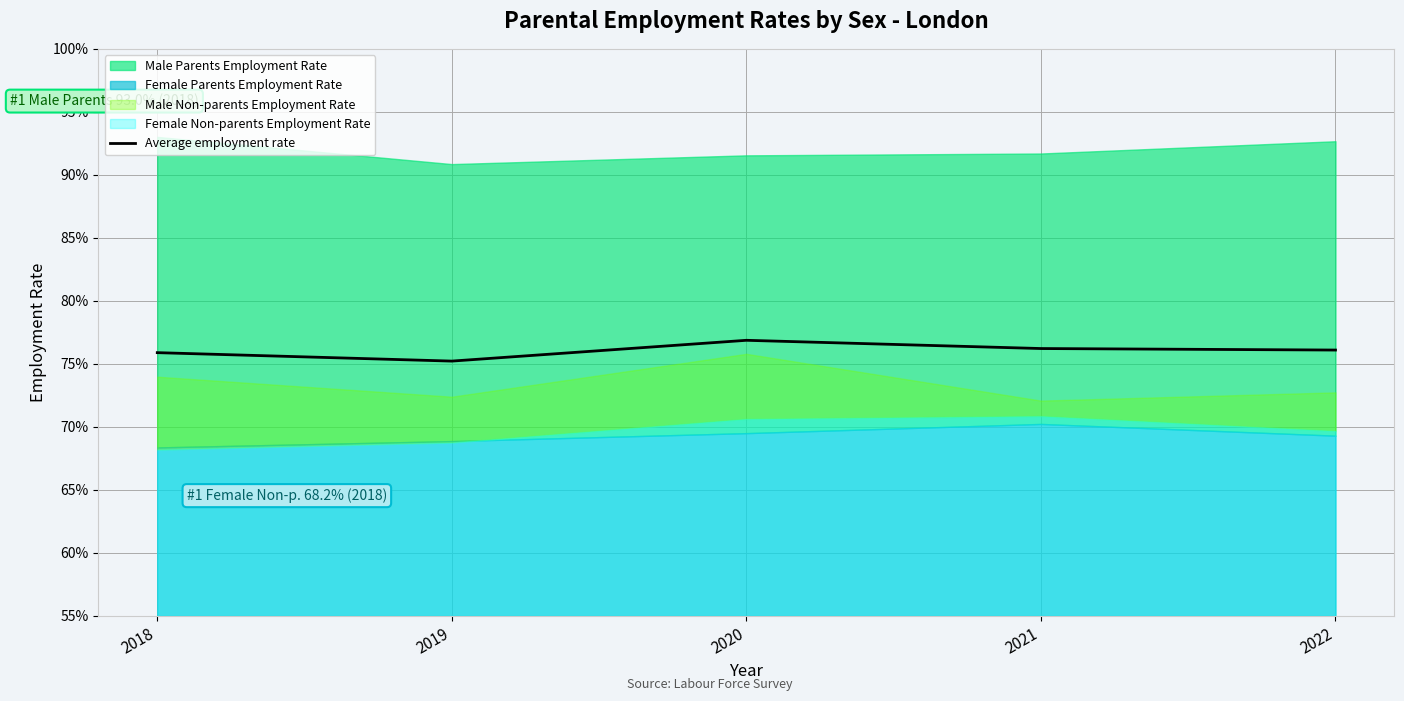

Is it true that the value at 2022 is 0.8?

True